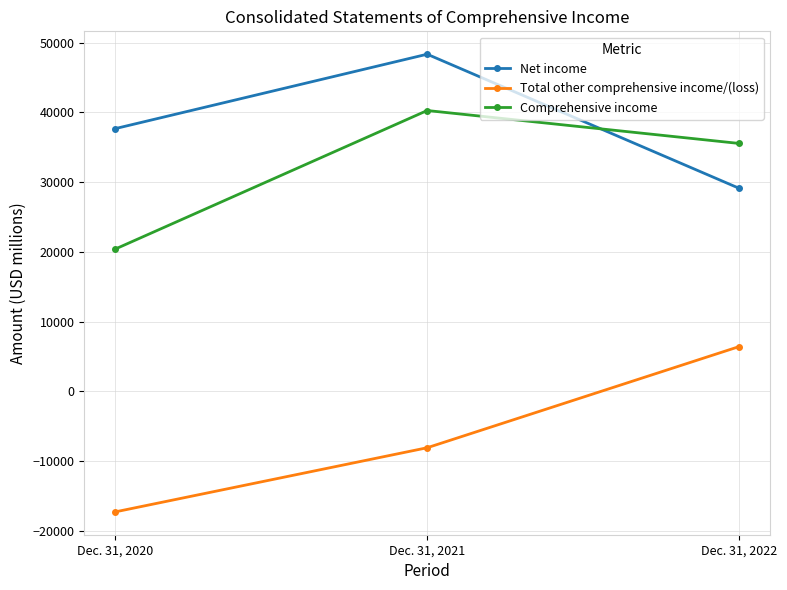

Reading right to left, list all the values displayed in this chart.

Net income: 29131	48334	37676
Total other comprehensive income/(loss): 6417	-8070	-17257
Comprehensive income: 35548	40264	20419